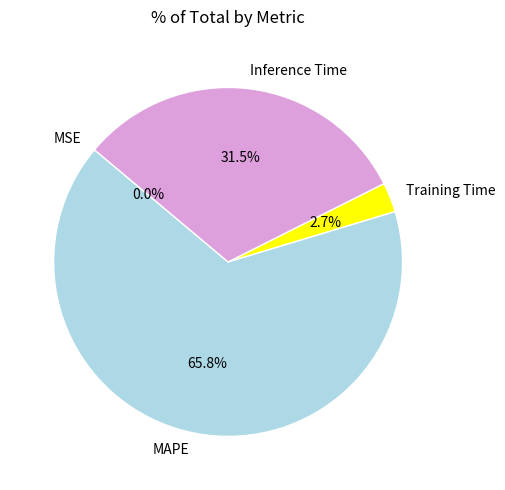

What is the total percentage of Training Time and Inference Time?

34.2%